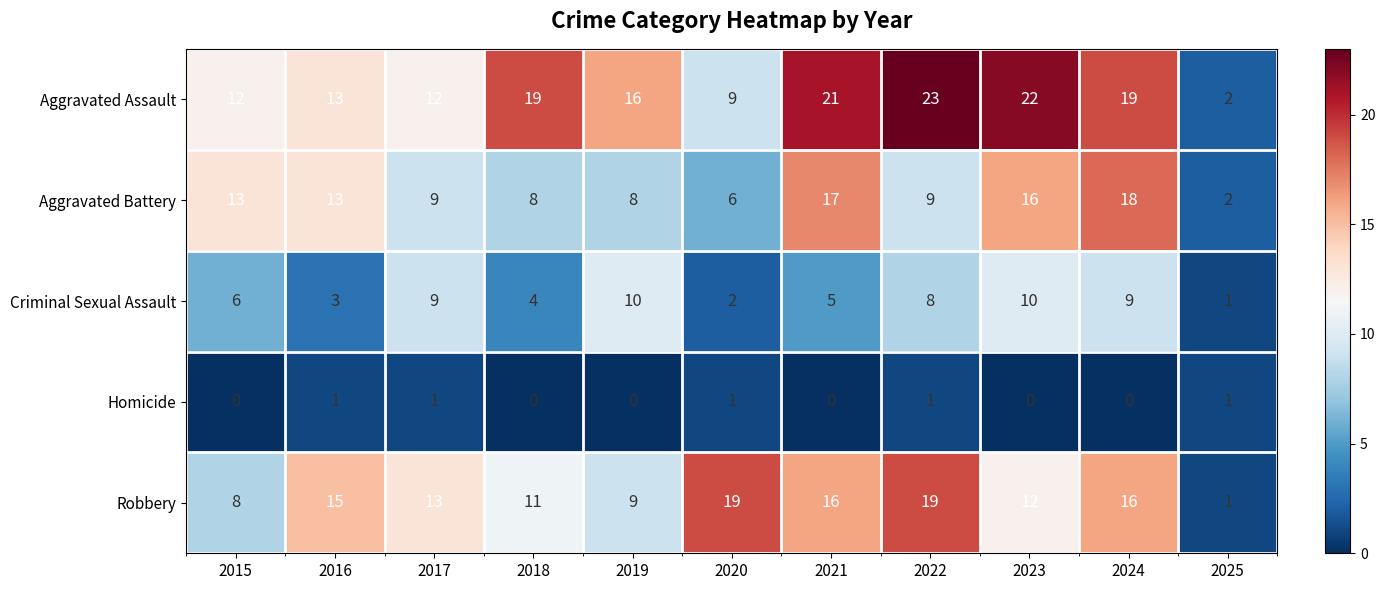

At 2020, list the series in order from smallest to largest.

Homicide, Criminal Sexual Assault, Aggravated Battery, Aggravated Assault, Robbery